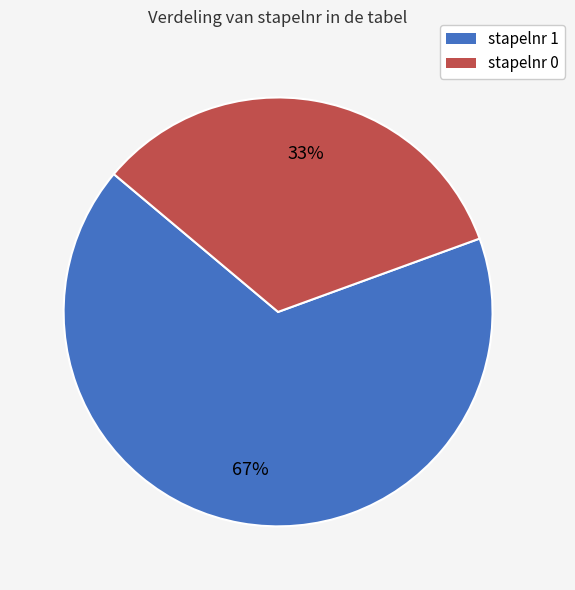

Is there any slice that represents more than half of the pie?

Yes